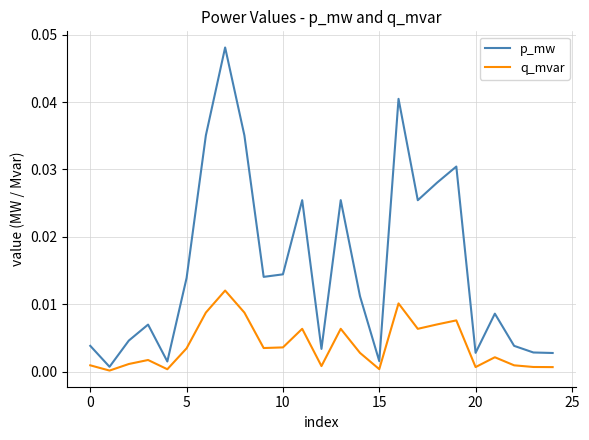

Which series has the largest range (max minus min)?

p_mw